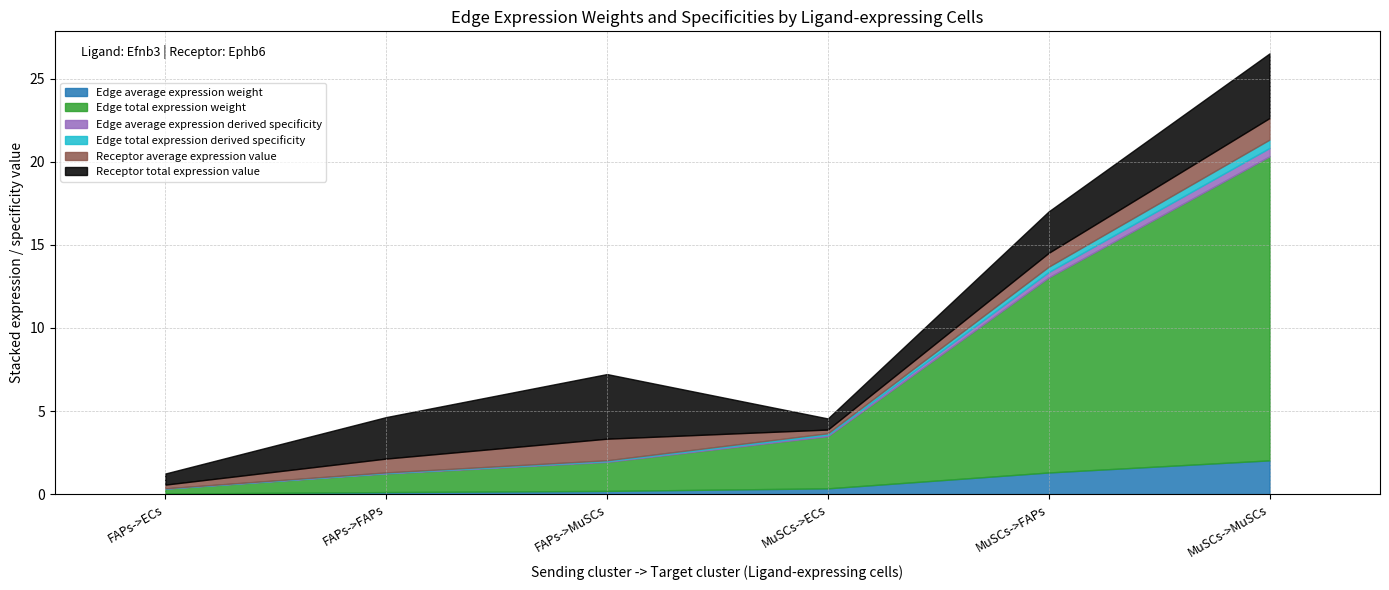

How many lines are shown in the chart?

6